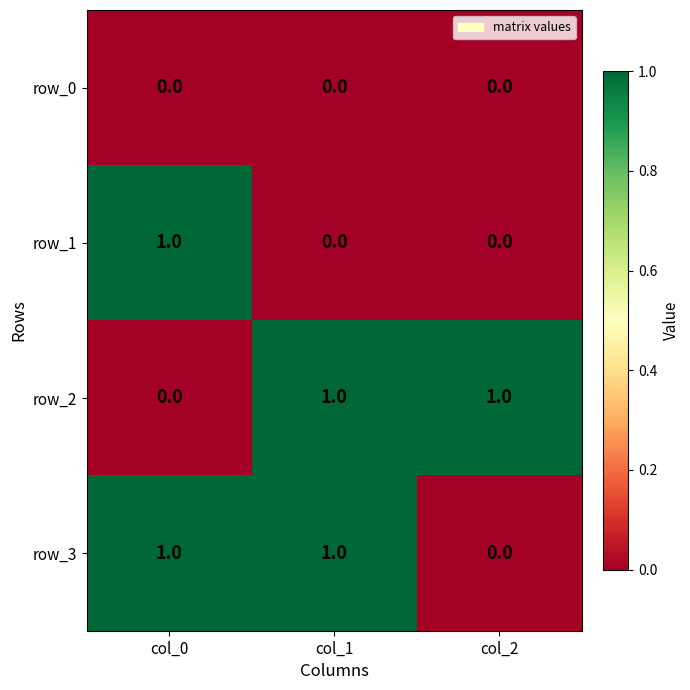

Reading left to right, what are all the values shown in this chart?

row_0: col_0=0	col_1=0	col_2=0
row_1: col_0=1	col_1=0	col_2=0
row_2: col_0=0	col_1=1	col_2=1
row_3: col_0=1	col_1=1	col_2=0